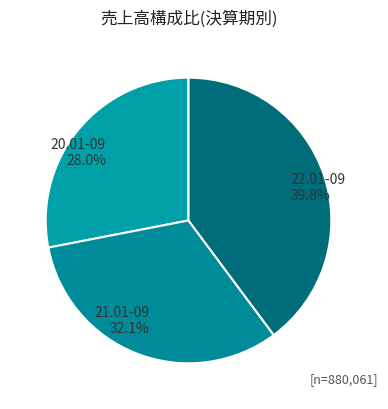

What percentage is the 20.01-09 slice, to the nearest percent?

28%